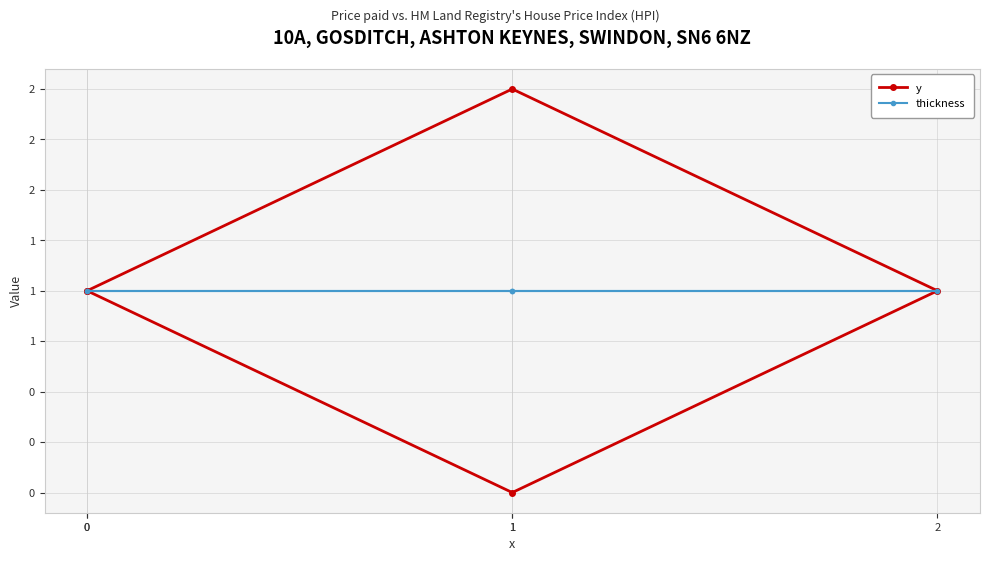

Where is the first local minimum for y?

1